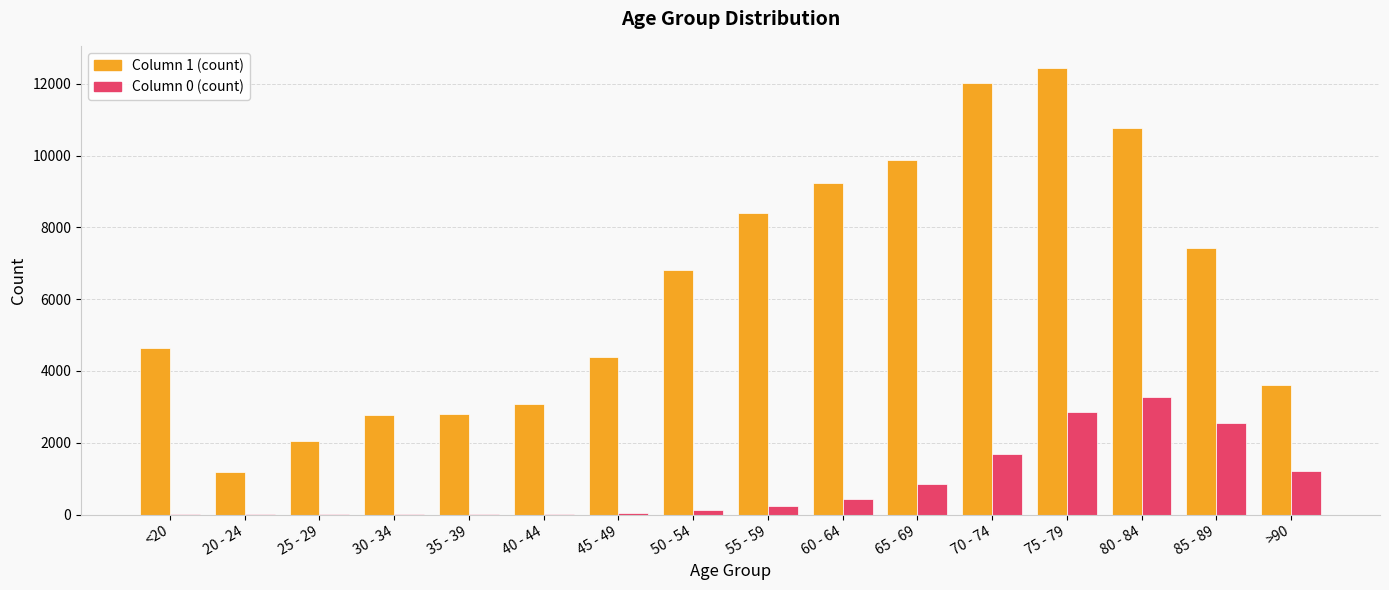

At which category is the sum across all series the highest?

75 - 79